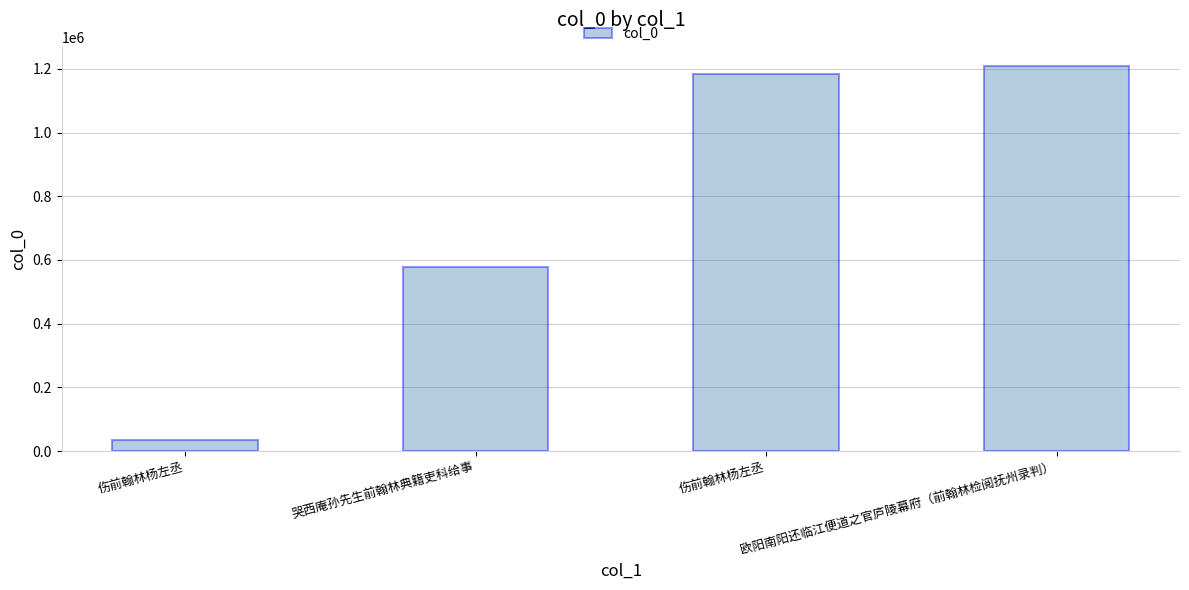

Are the bars grouped side by side (vs. stacked)?

No